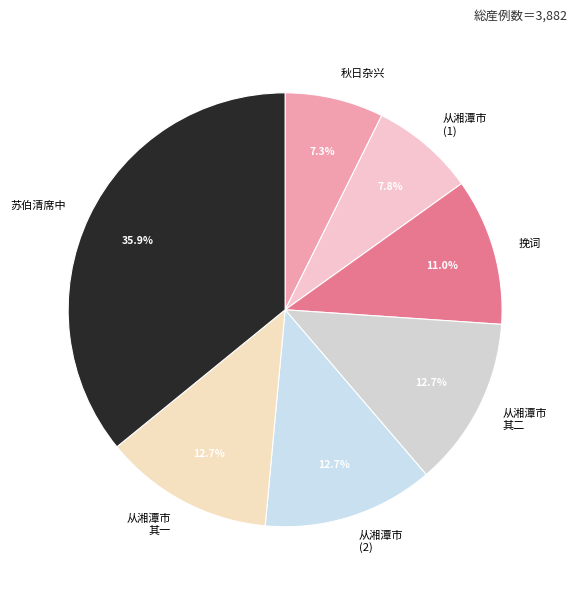

What is the ratio of the value at 从湘潭市 (2) to the value at 从湘潭市 (1)?

1.6